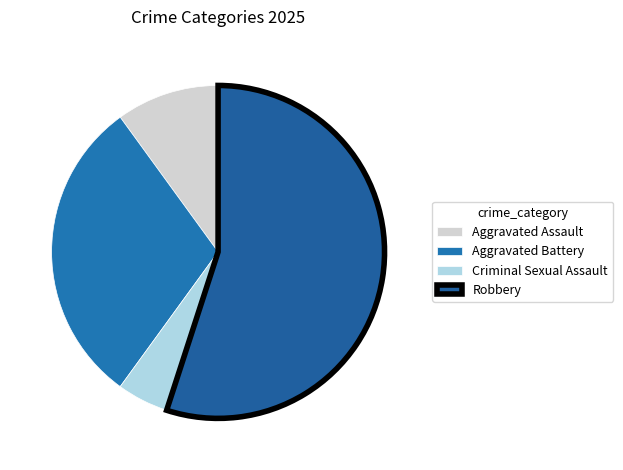

To the nearest percent, what is the difference between the largest and smallest slice percentages?

50%